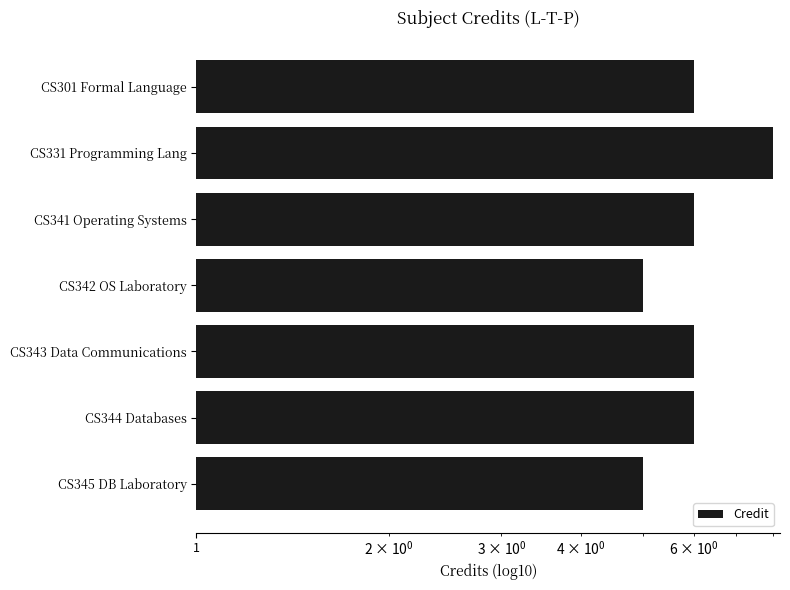

The chart shows a value of 8 at CS341 Operating Systems. True or false?

False